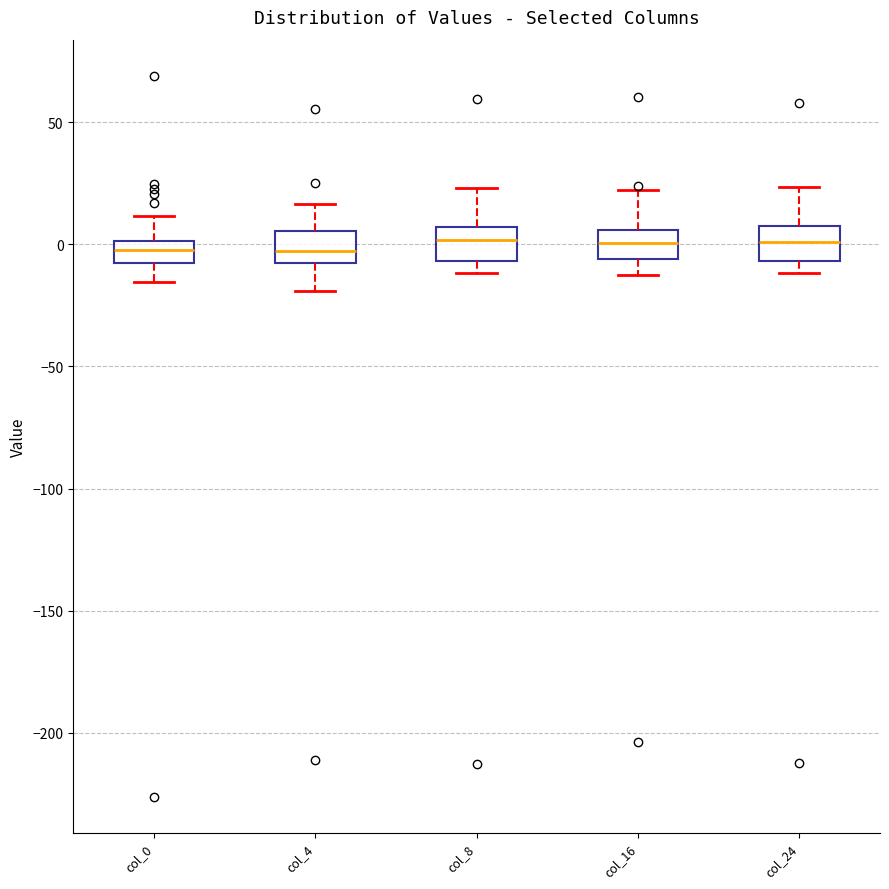

Reading left to right, transcribe this box plot: for each box, give where its median line is, the range the box spans, and where its two whiskers end, as read against the y-axis. The values are not printed on the chart, so give them approximately, as read against the axis.

col_0: median 0 (inside the box), box -10 to 0, whiskers -15 to 10
col_4: median -5 (inside the box), box -5 to 5, whiskers -20 to 15
col_8: median 0, box -5 to 5, whiskers -10 to 25
col_16: median 0, box -5 to 5, whiskers -10 to 20
col_24: median 0, box -5 to 10, whiskers -10 to 25